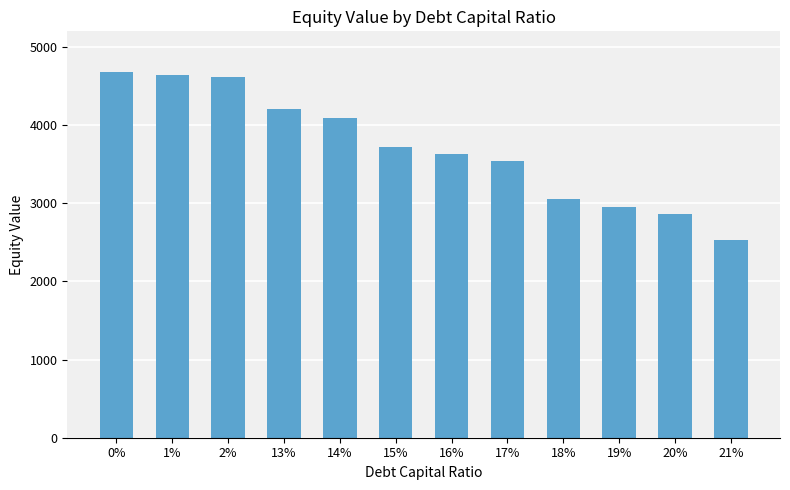

True or false: the data shows 4337.7 at 19%.

False